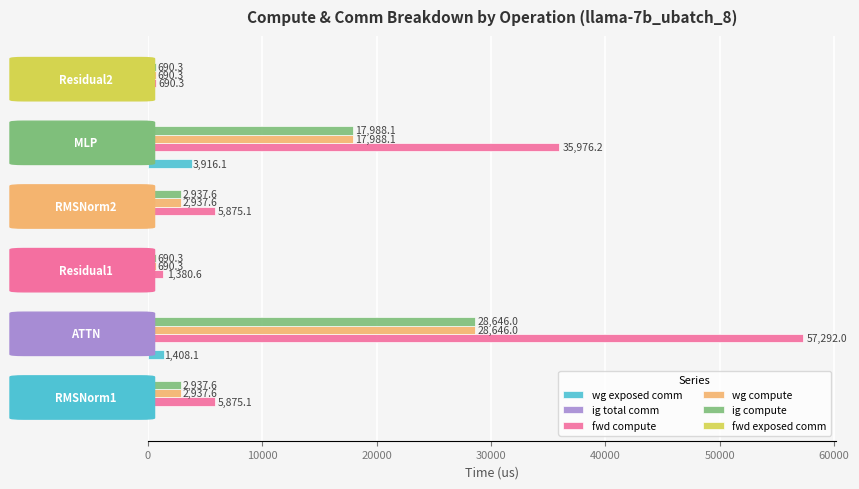

Which series has the largest total across all categories?

fwd compute